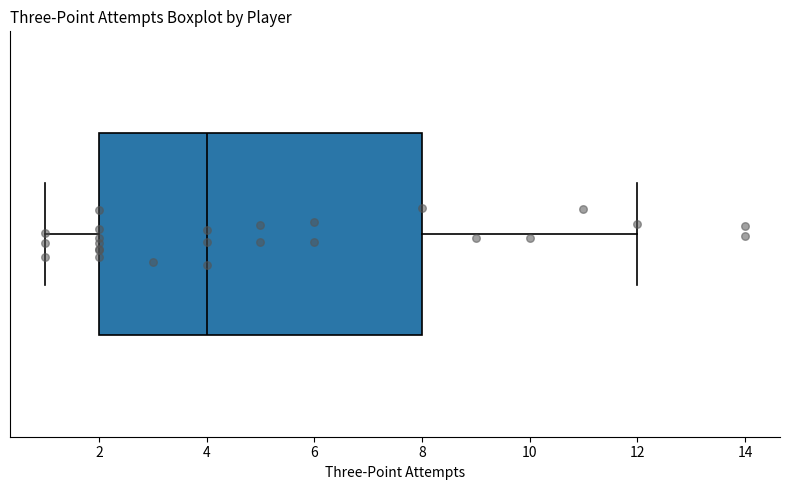

Transcribe this box plot: give where the median line is, the range the box spans, and where the two whiskers end, as read against the x-axis. The values are not printed on the chart, so give them approximately, as read against the axis.

median 4, box 2 to 8, whiskers 1 to 12